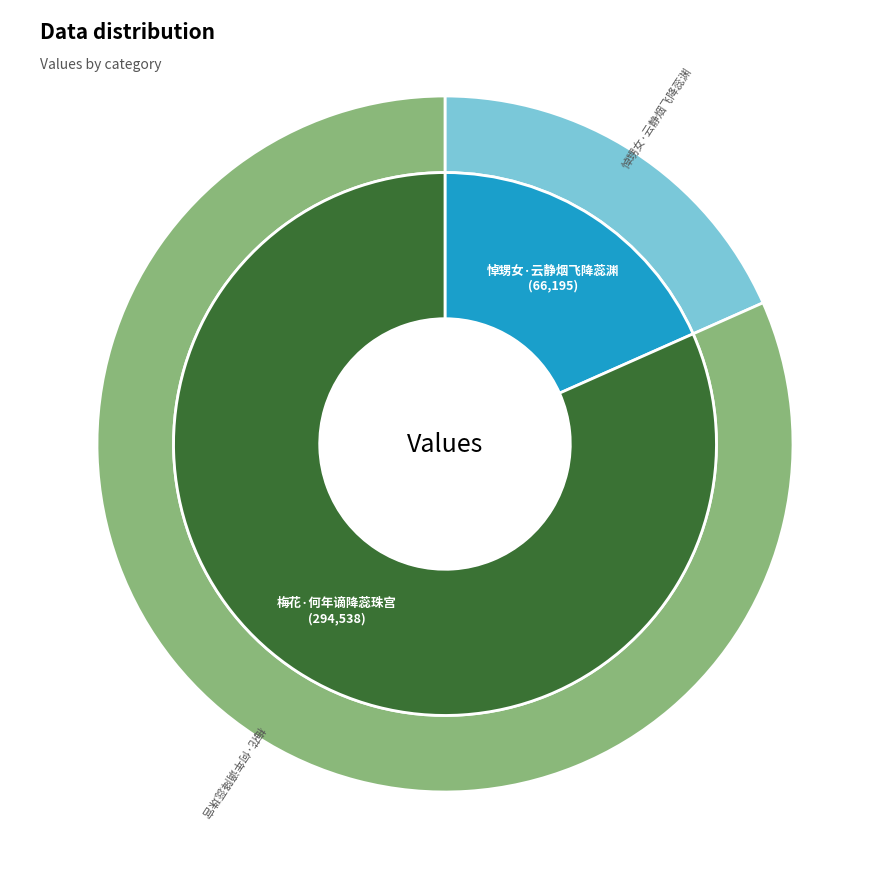

Does any single category account for the majority?

Yes